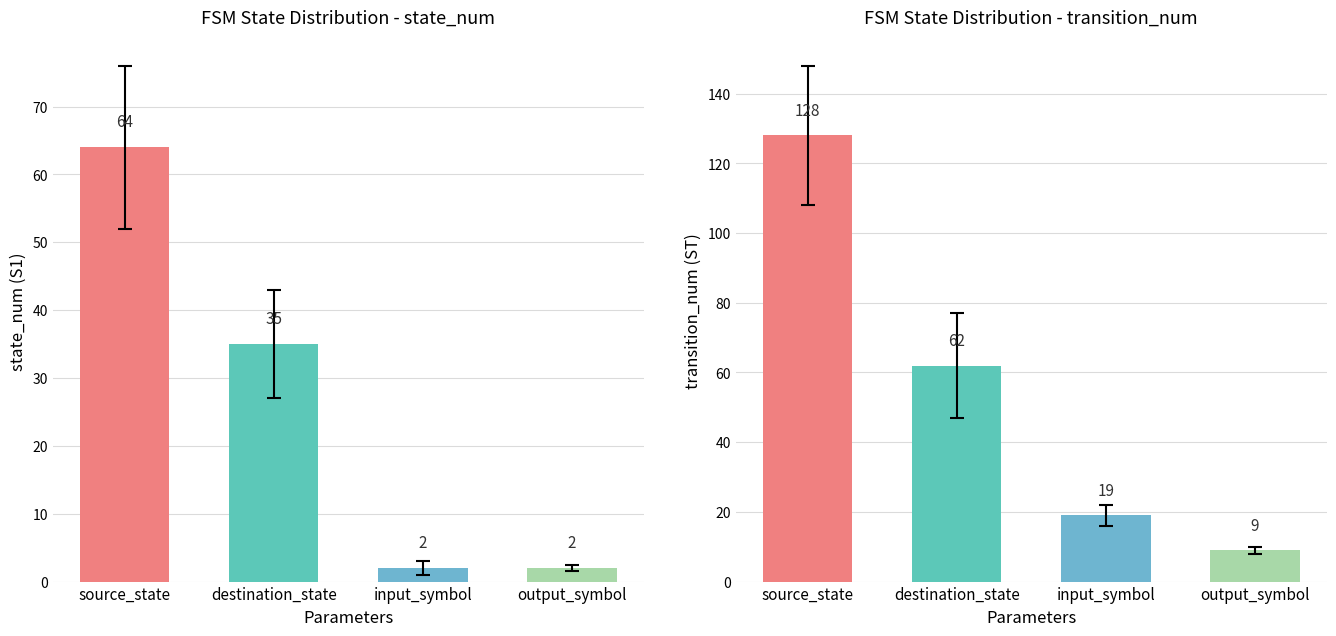

Which category has the lowest value in the state_num series?

input_symbol